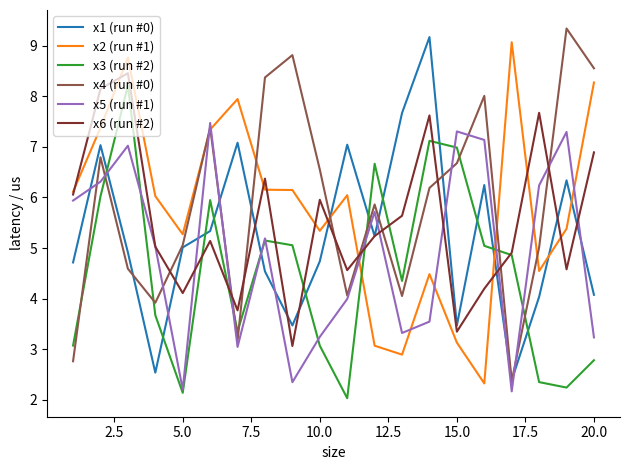

What is the highest value of the x1 (run #0) series?

9.2